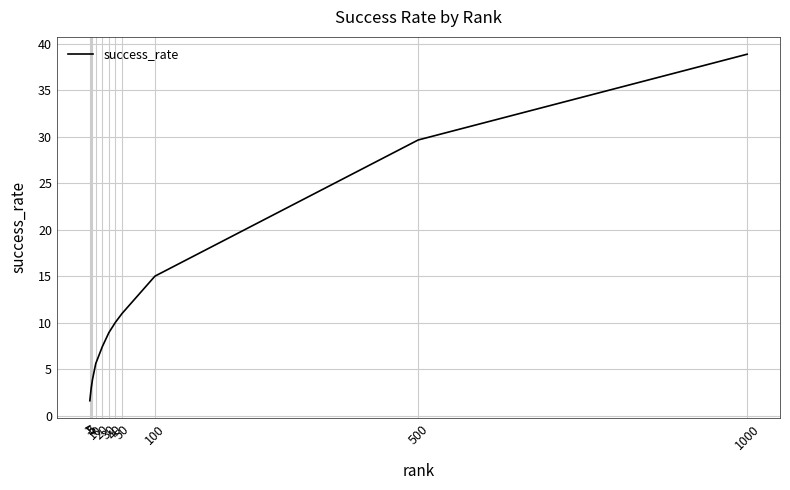

Reading right to left, list all the values displayed in this chart.

38.9	29.6	15.0	11.0	10.1	9.0	7.5	5.6	3.9	3.0	1.6